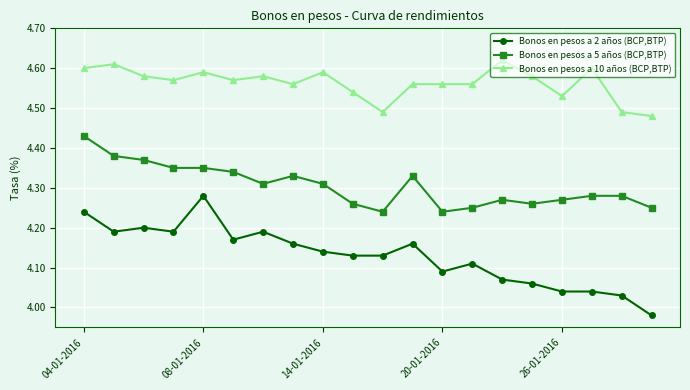

Rank the series by their average value, from highest to lowest.

Bonos en pesos a 10 años (BCP,BTP), Bonos en pesos a 5 años (BCP,BTP), Bonos en pesos a 2 años (BCP,BTP)